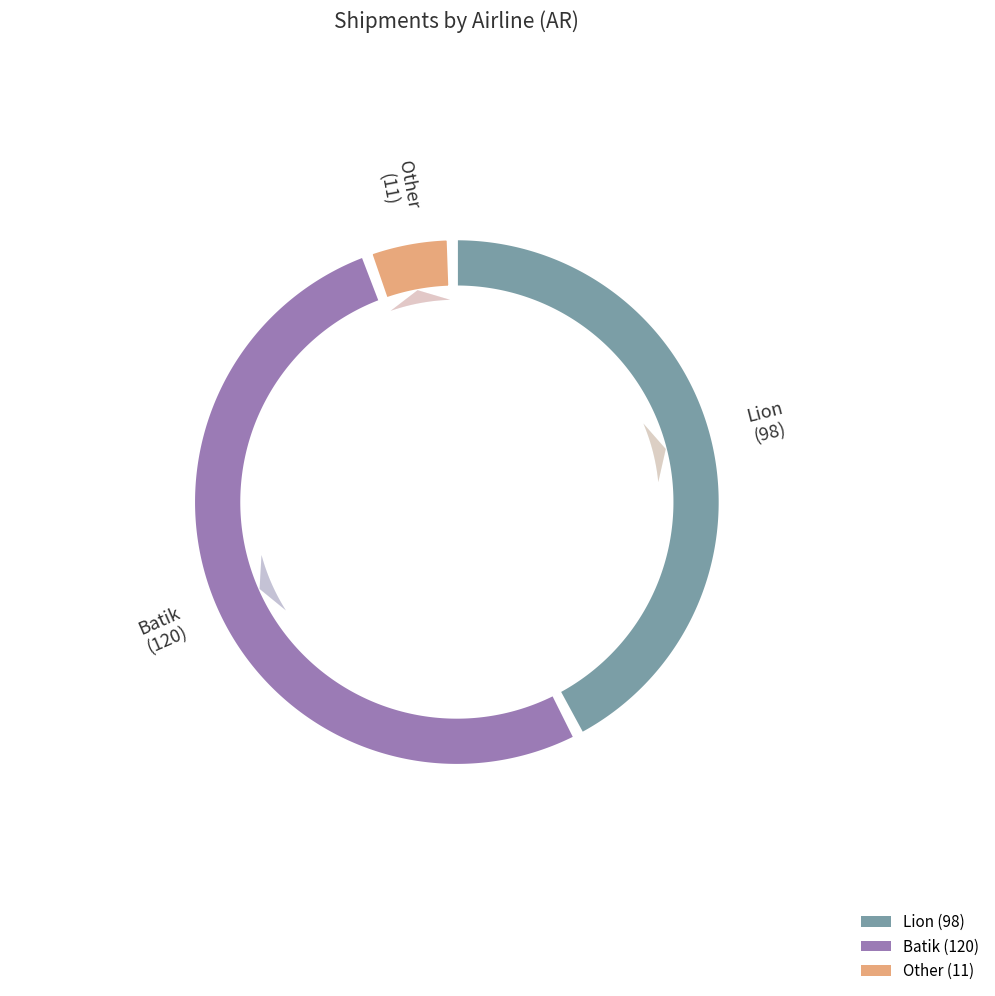

To the nearest percent, what portion does Batik represent?

52%